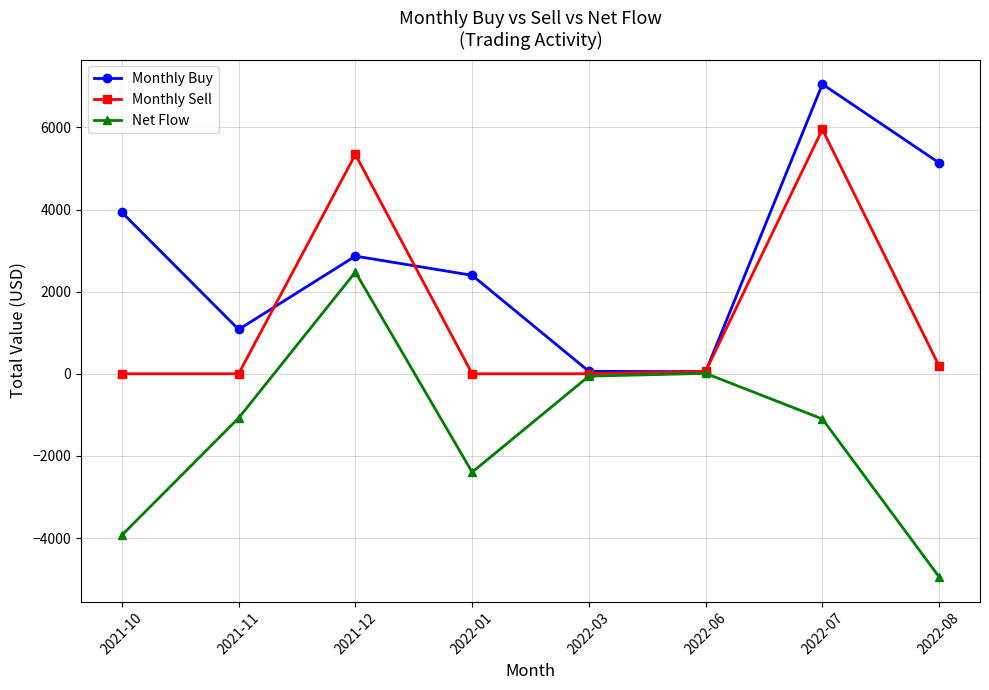

What is the sum of all Net Flow values?

-11028.2